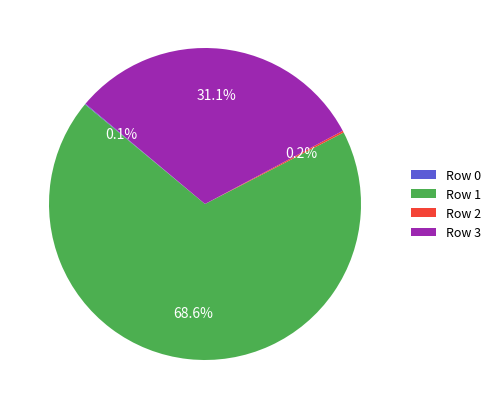

What percentage is NOT represented by Row 3?

68.9%